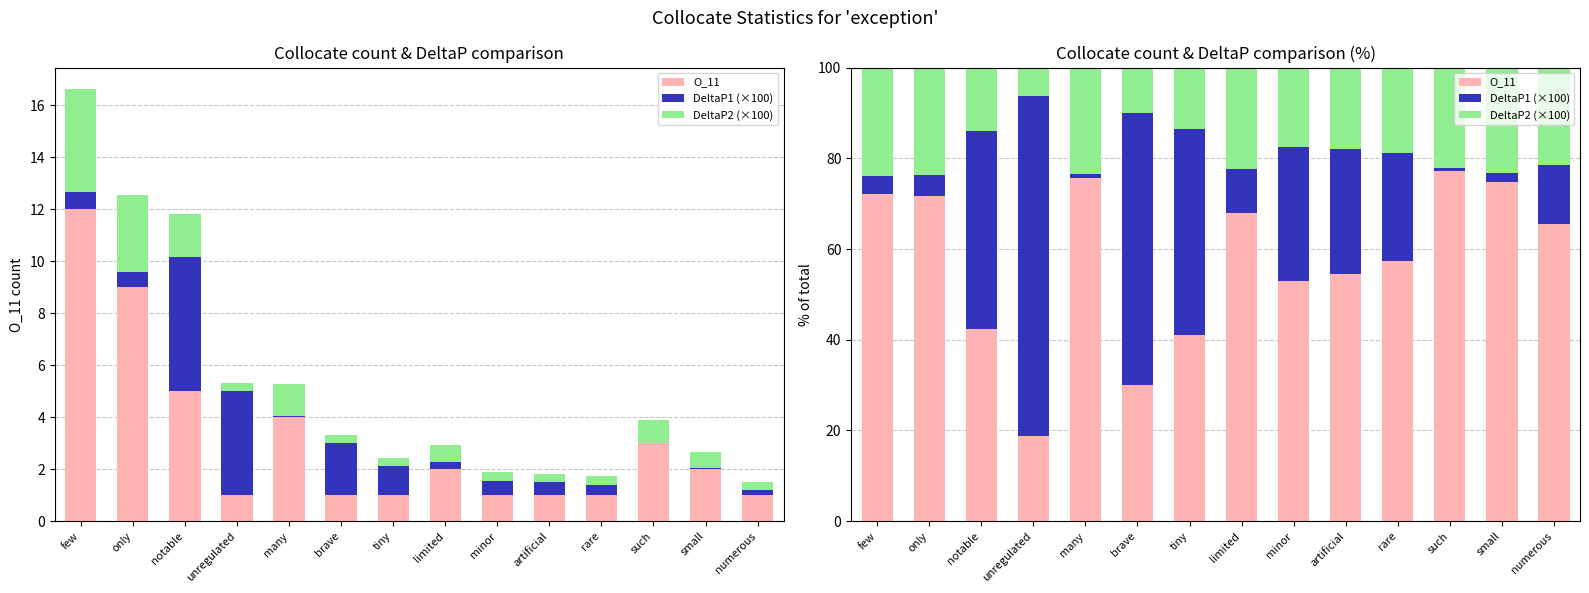

Is it true that DeltaP1 (×100) equals 2.6 at limited?

False